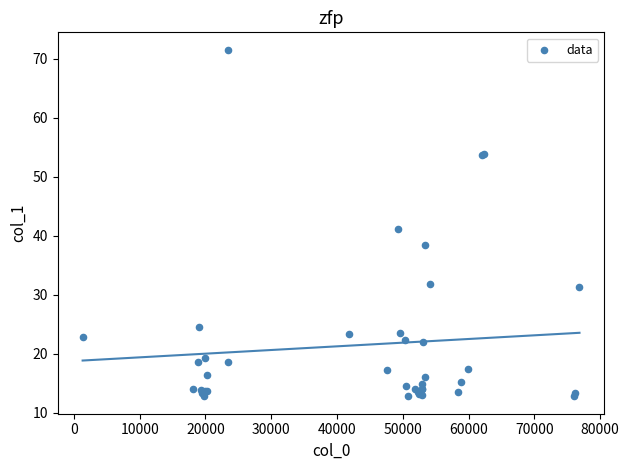

What Y value in the scatter plot is closest to 42?

41.2